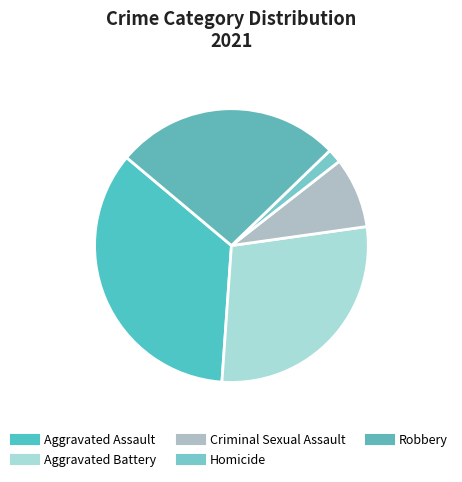

To the nearest percent, what is the average slice percentage?

20%